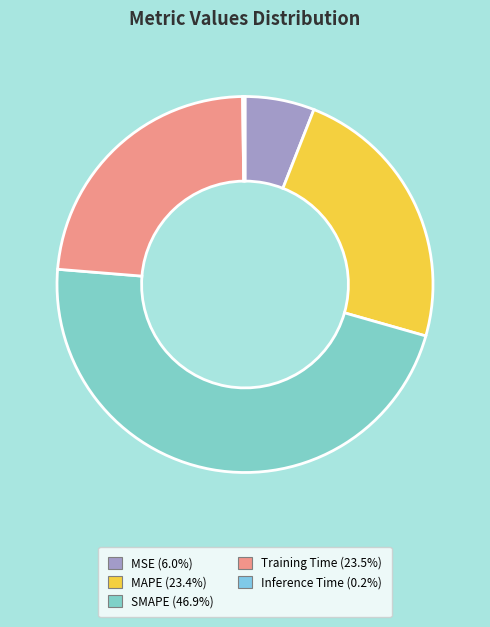

Between SMAPE and Inference Time, which is larger?

SMAPE